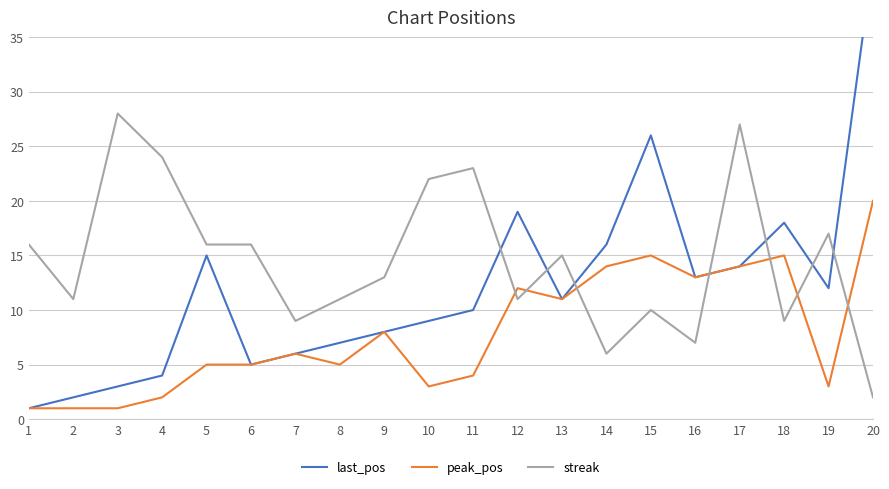

Which category has the highest value across all series?

20